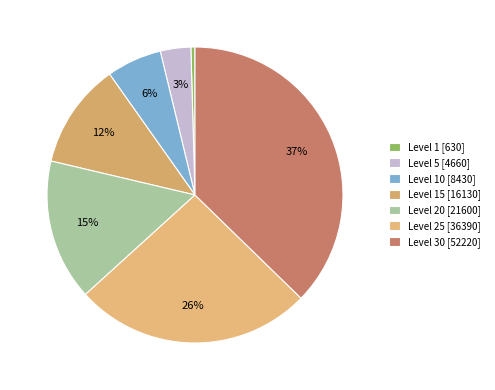

Count the number of slices in the pie.

7